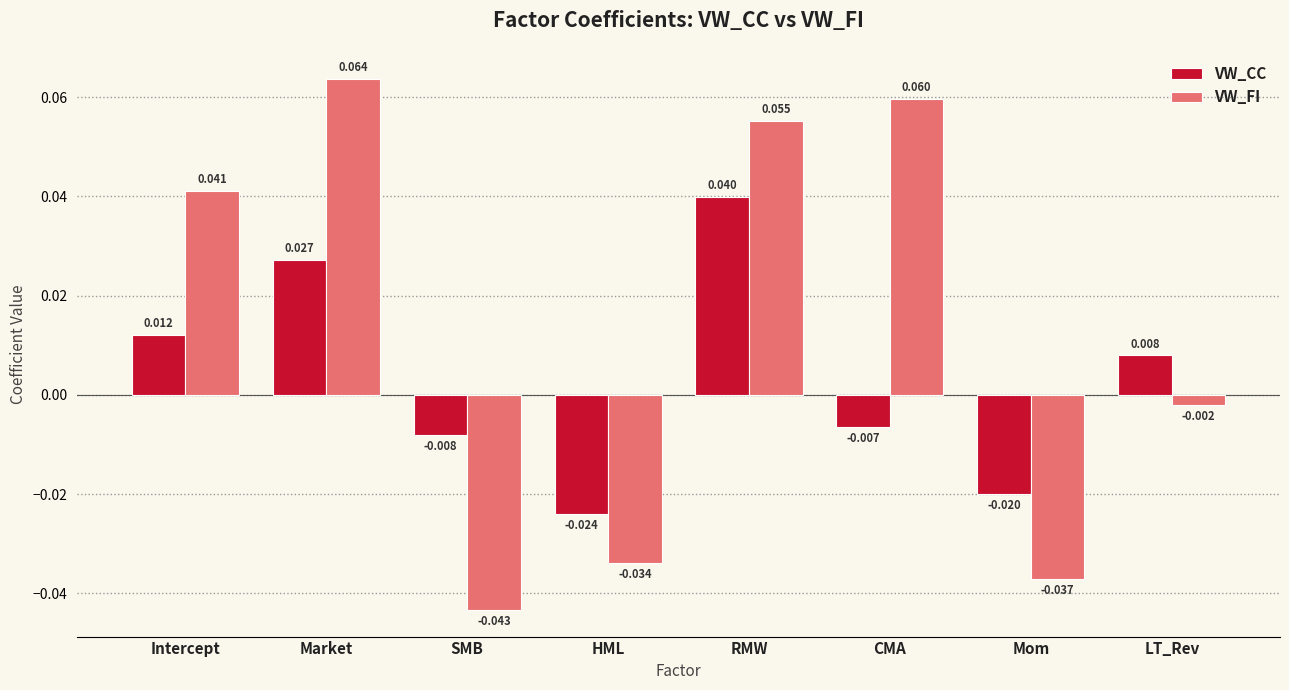

Which series has the largest total across all categories?

VW_FI